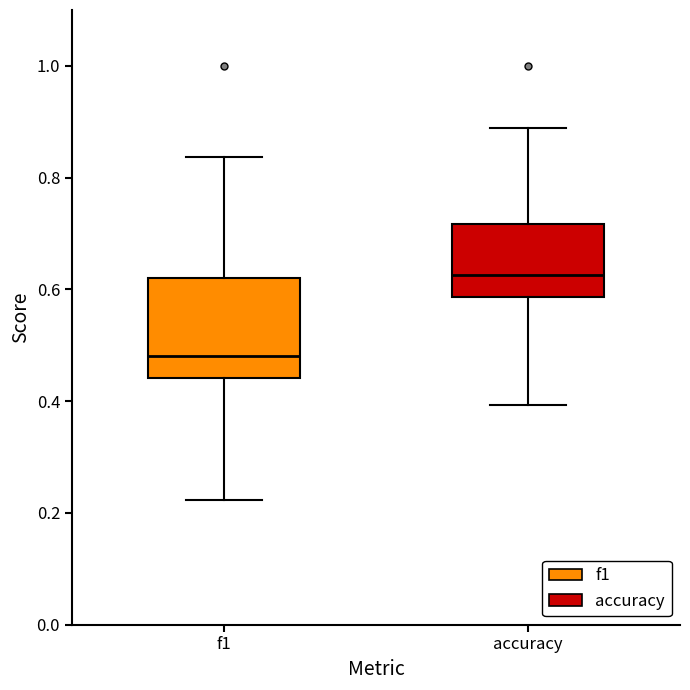

Reading left to right, transcribe this box plot: for each box, give where its median line is, the range the box spans, and where its two whiskers end, as read against the y-axis. The values are not printed on the chart, so give them approximately, as read against the axis.

f1: median 0.48, box 0.44 to 0.62, whiskers 0.22 to 0.84
accuracy: median 0.62, box 0.58 to 0.72, whiskers 0.40 to 0.88